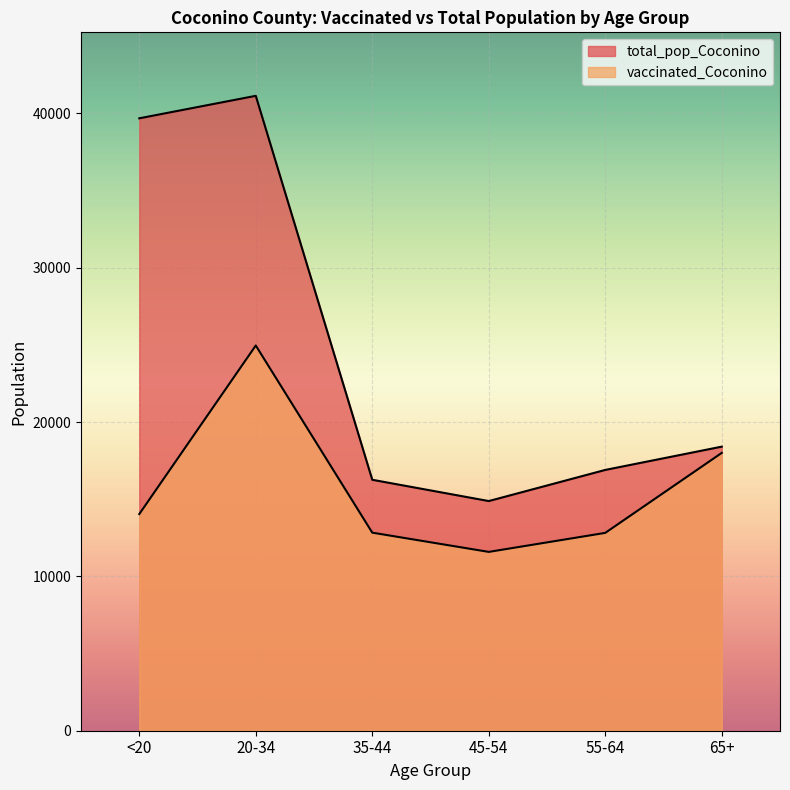

How many values in the vaccinated_Coconino series are below 14038?

3